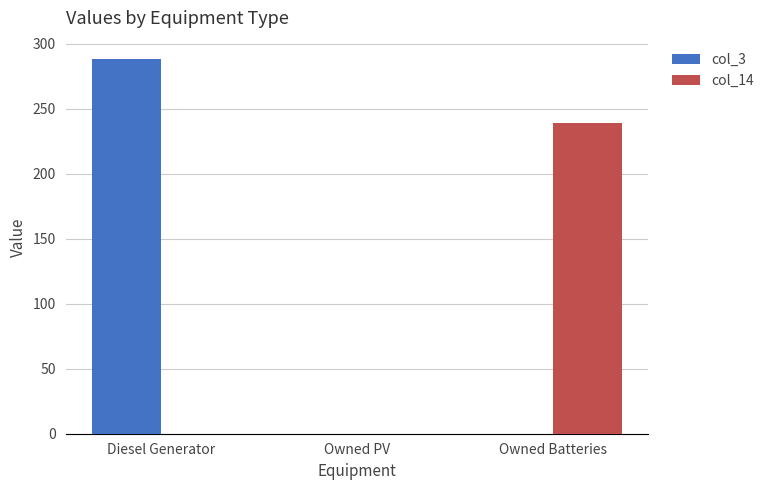

At which category is the sum across all series the highest?

Diesel Generator